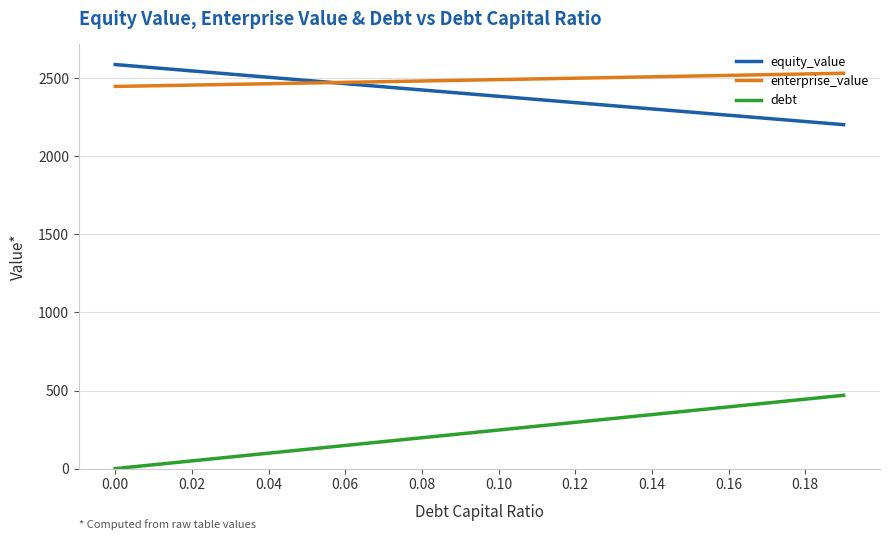

True or false: enterprise_value and debt cross at least once.

False